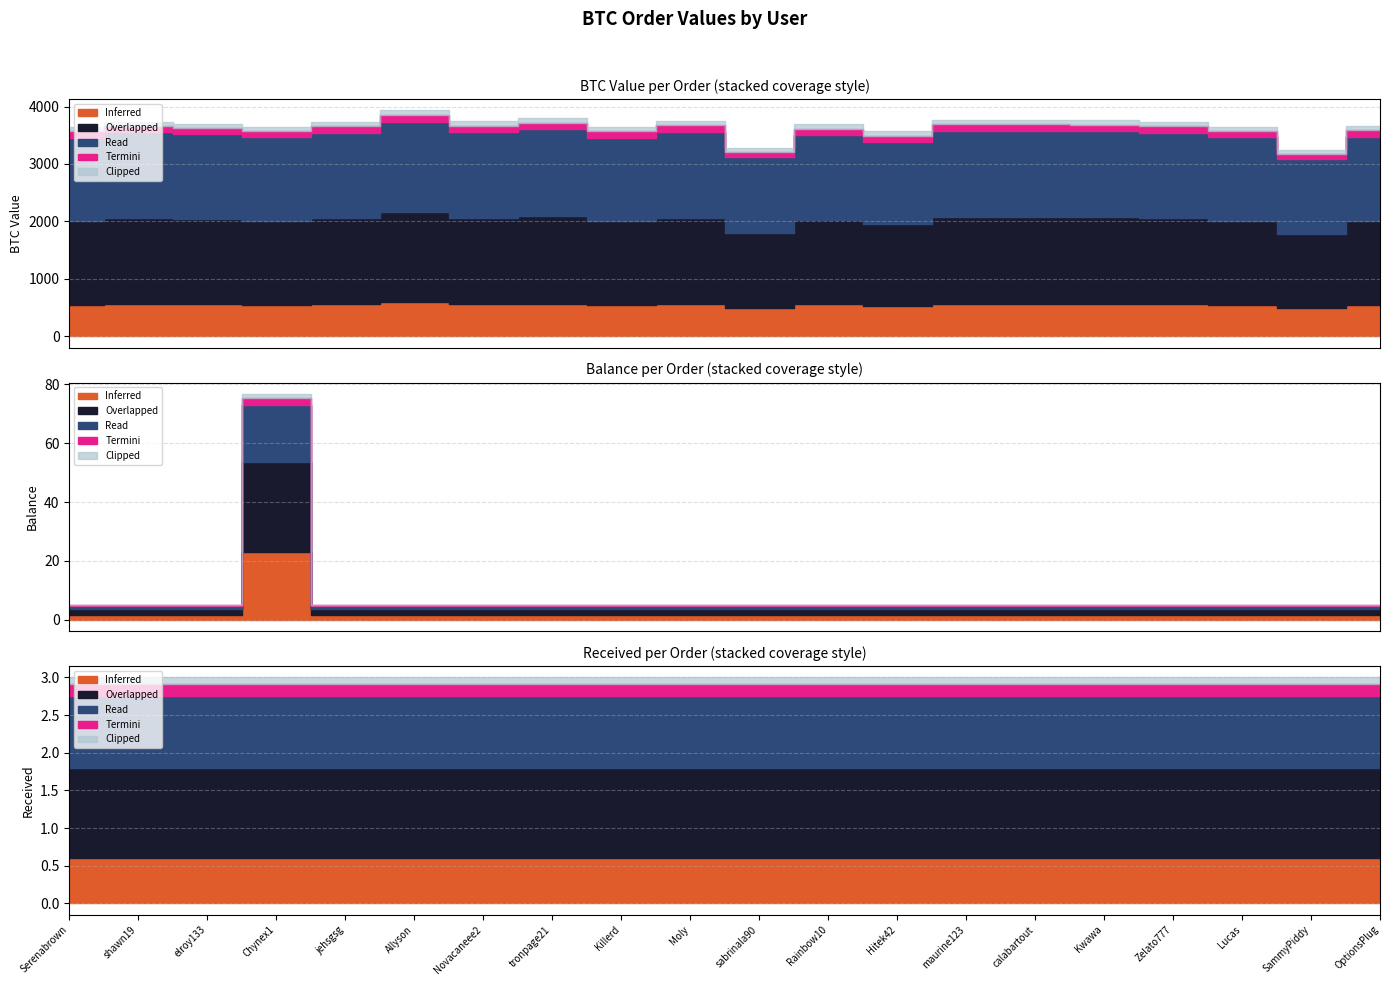

True or false: balance has a value of 37.5 at Chynex1.

False